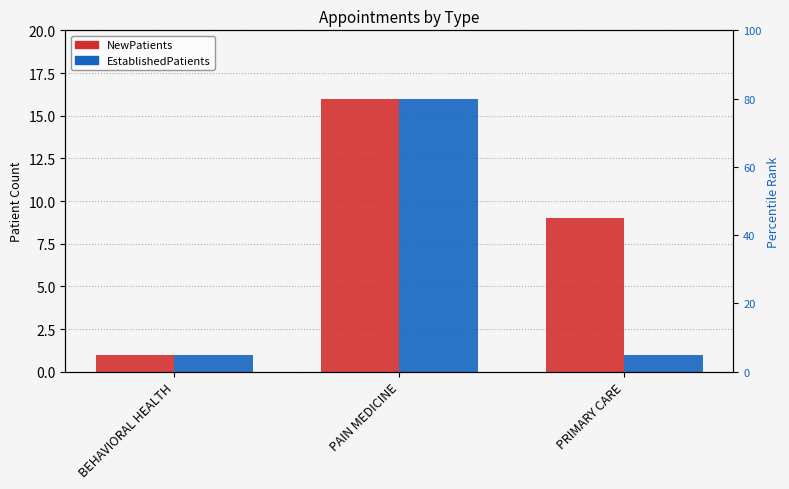

What is the maximum value shown in the chart?

16